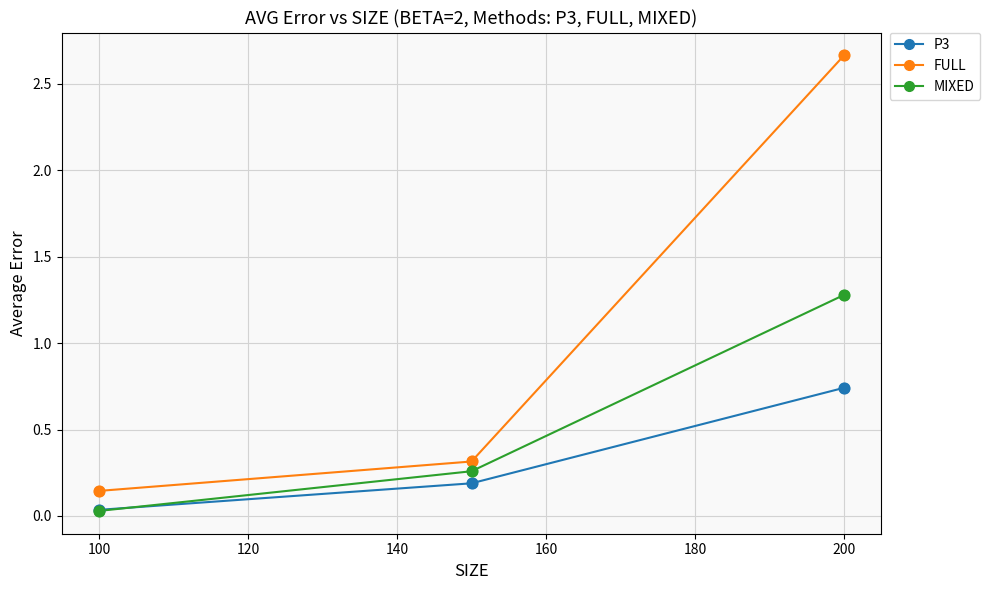

What are all the series names shown in the legend?

P3, FULL, MIXED